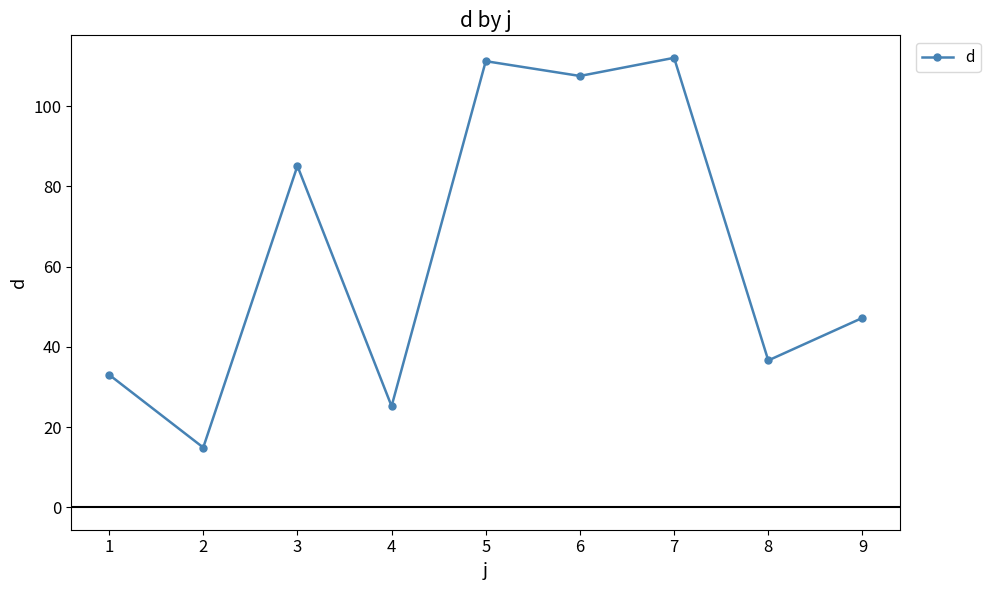

Is this an area chart (filled region under the line)?

No